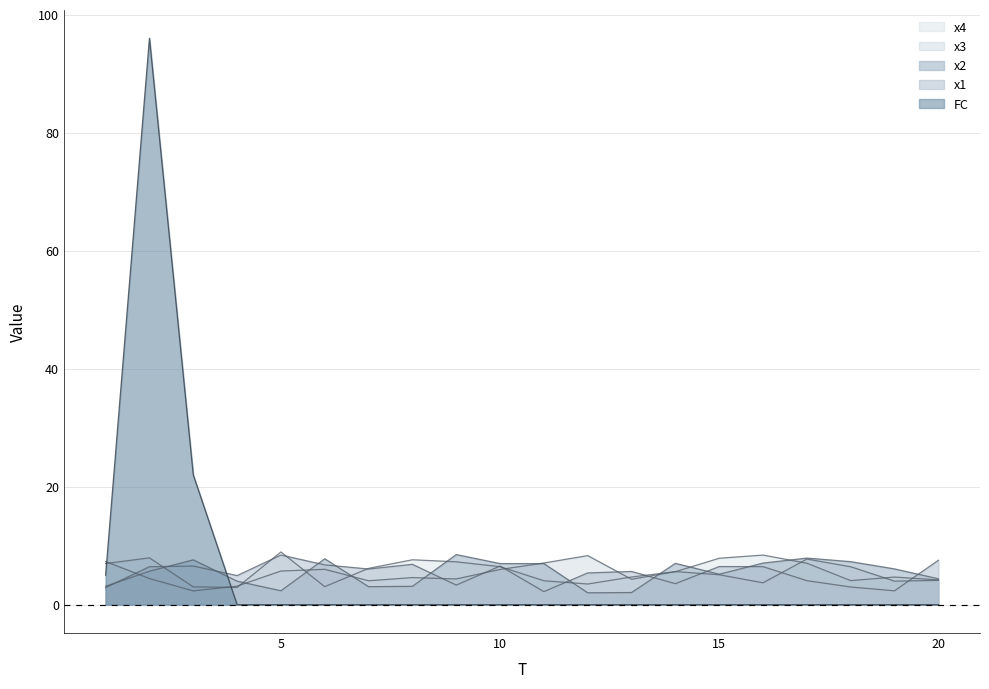

What is the approximate value of x3 at 3?

2.3